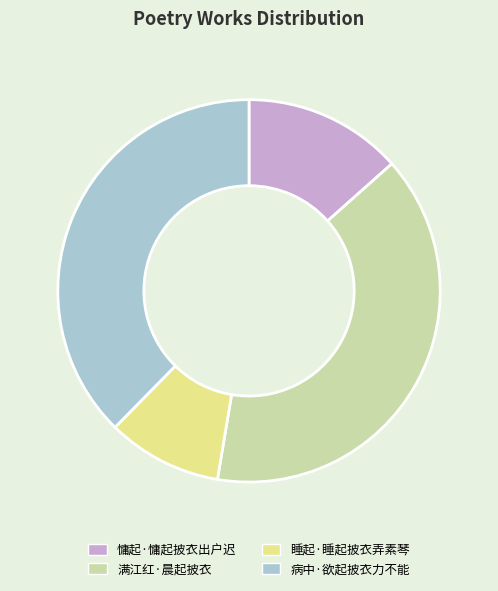

Do 睡起·睡起披衣弄素琴 and 满江红·晨起披衣 together represent more than half of the pie?

No